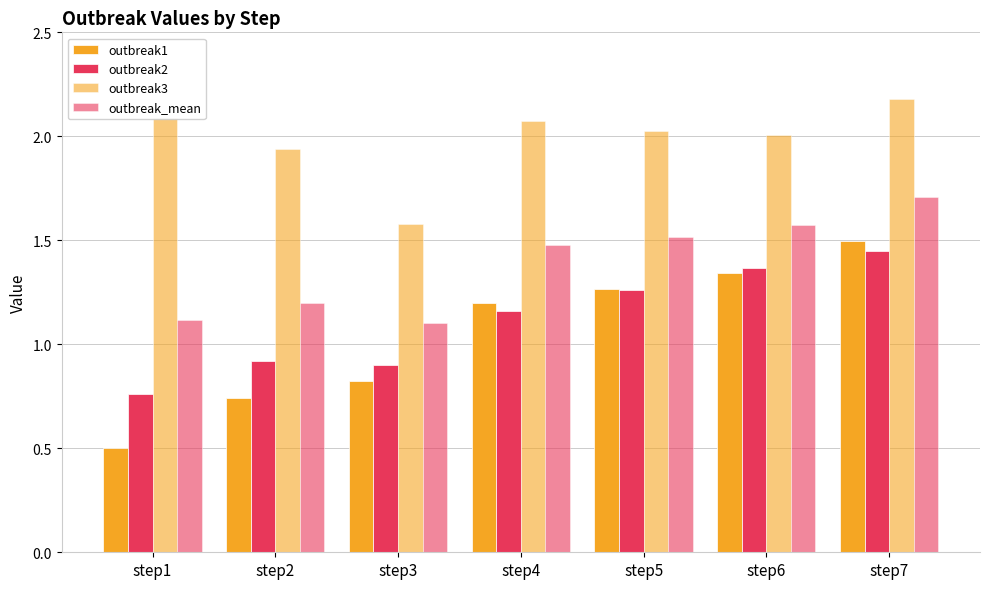

Count the number of data series in this chart.

4